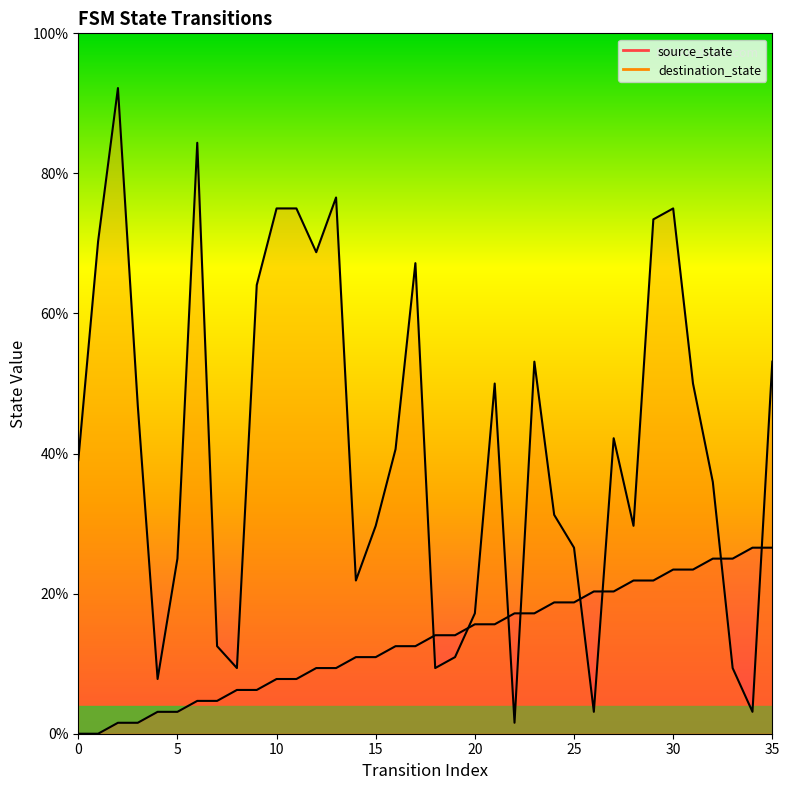

What is the greatest value displayed?

92.2